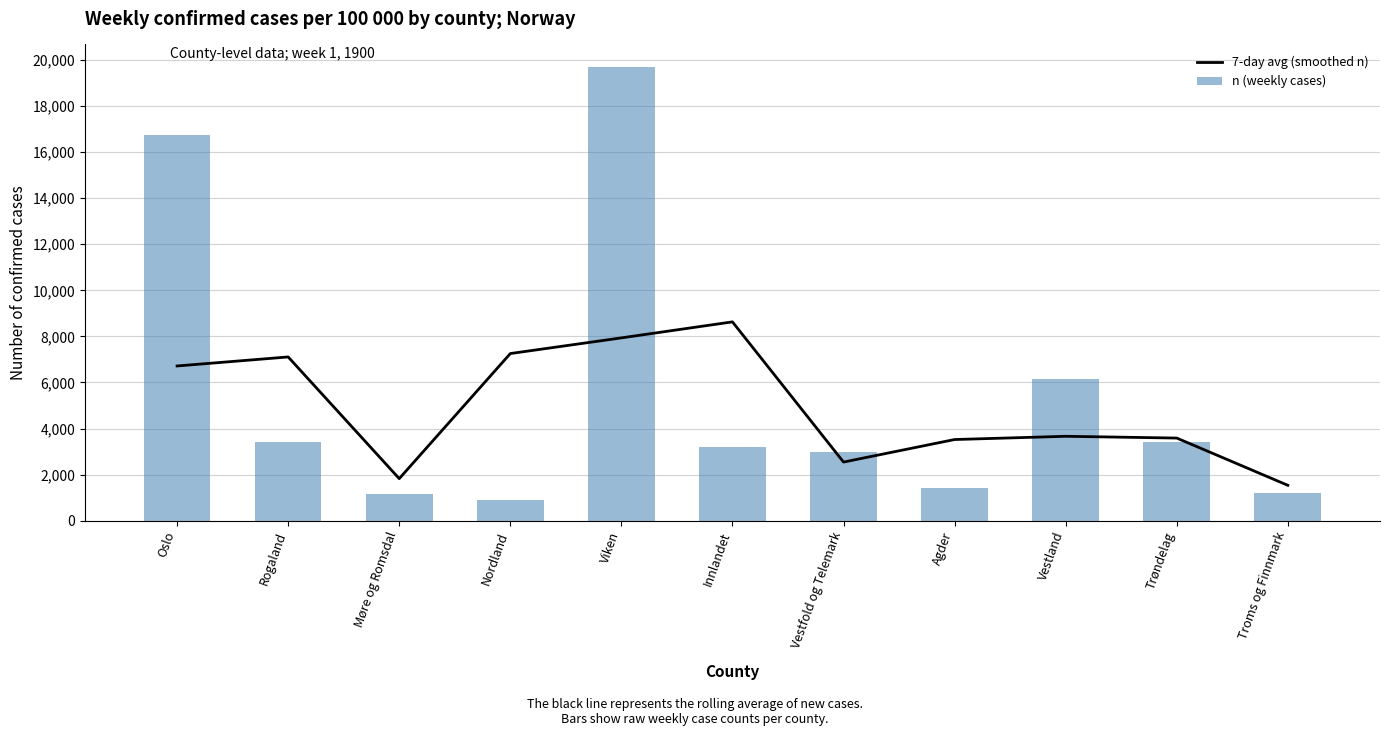

Which category has the lowest value in the n (weekly cases) series?

Nordland